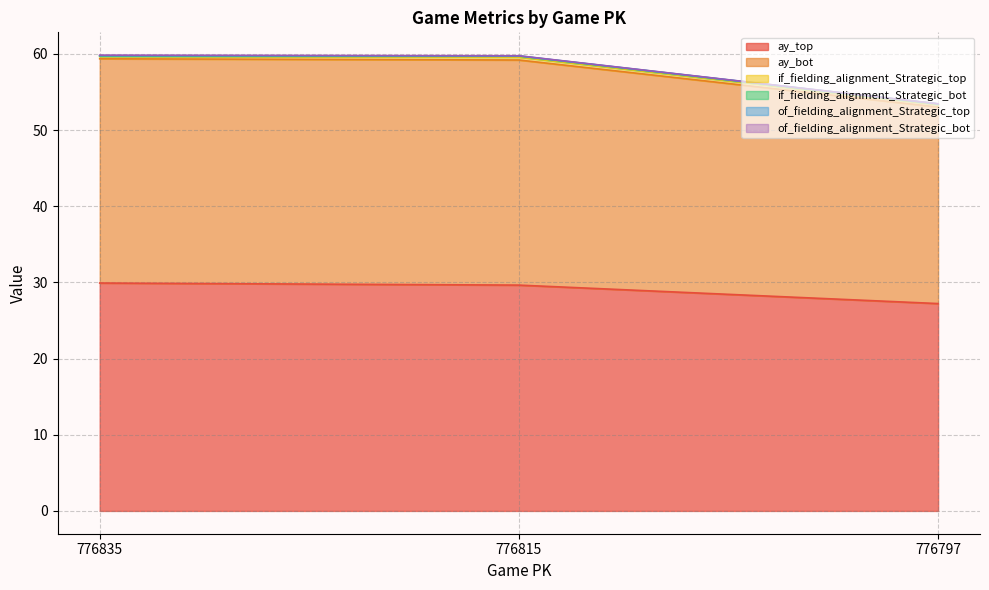

Which series has the largest total across all categories?

ay_top